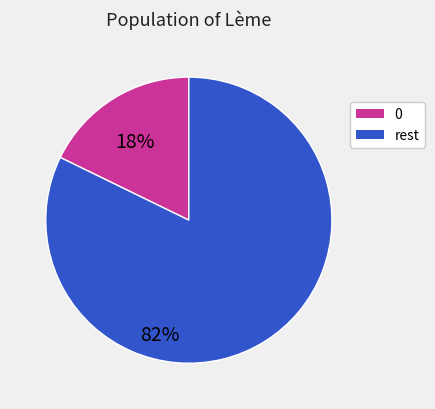

Does any single category account for the majority?

Yes